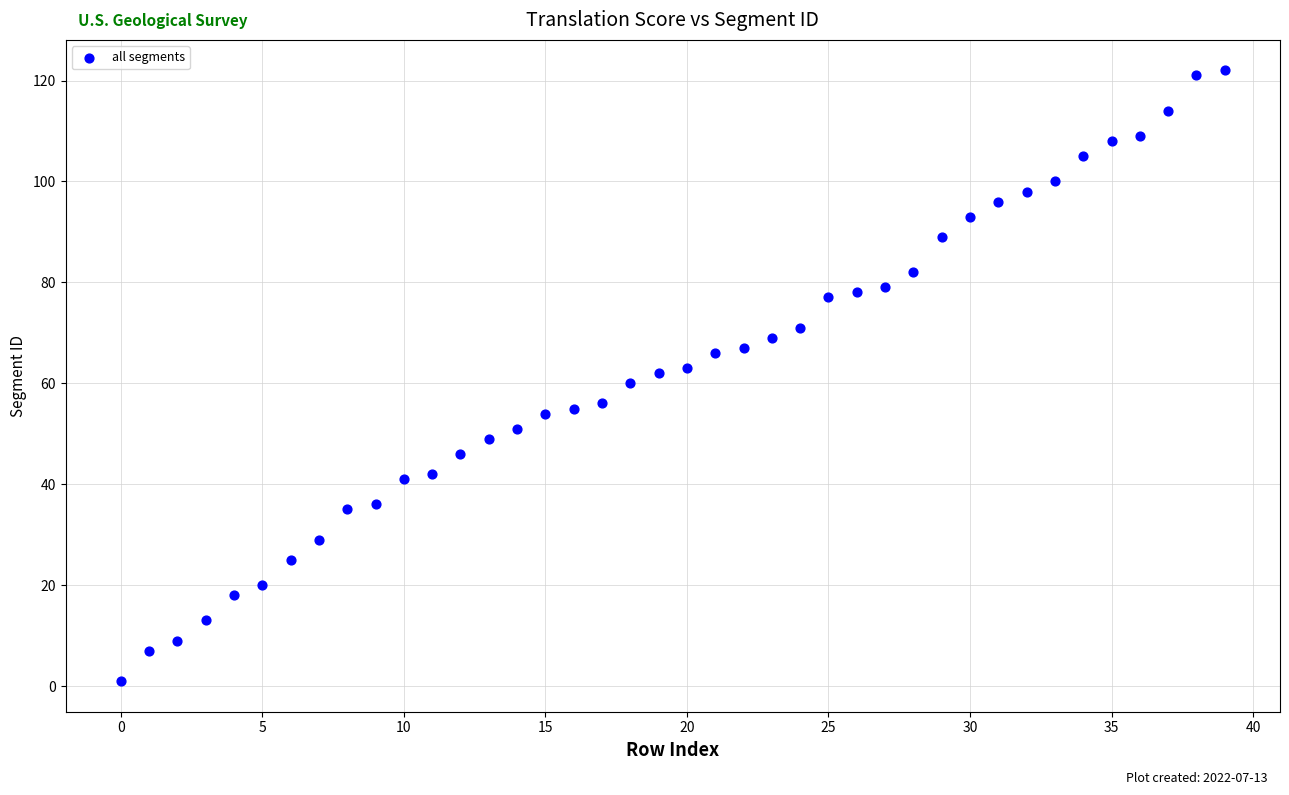

What is the range of Y values (max minus min)?

121